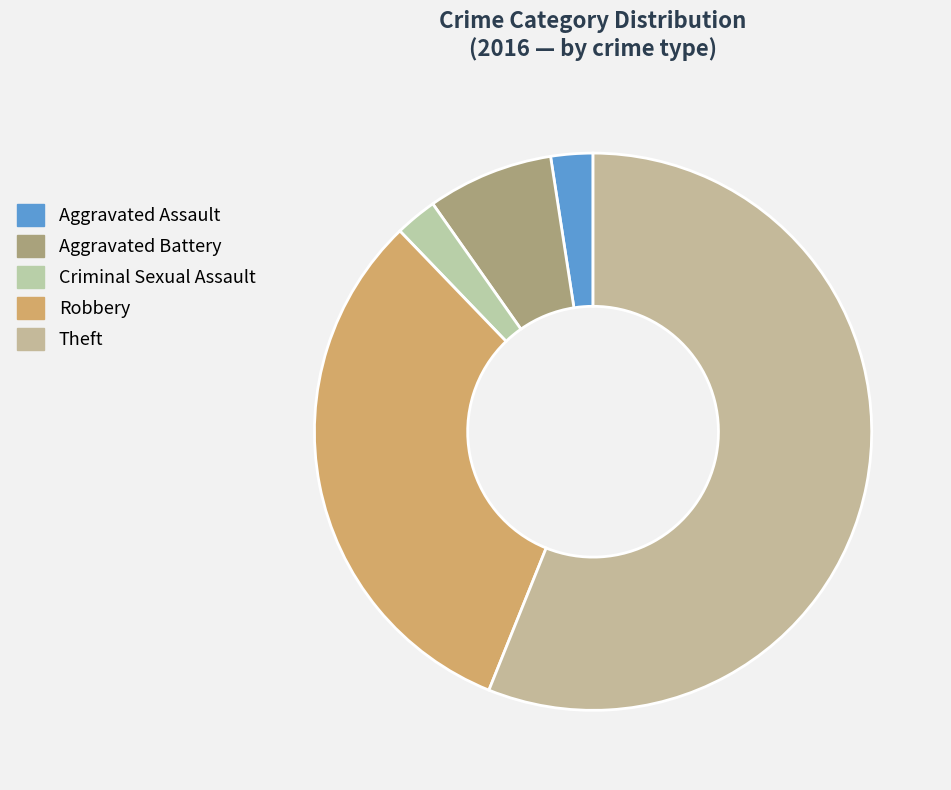

To the nearest percent, what portion does Aggravated Battery represent?

7%